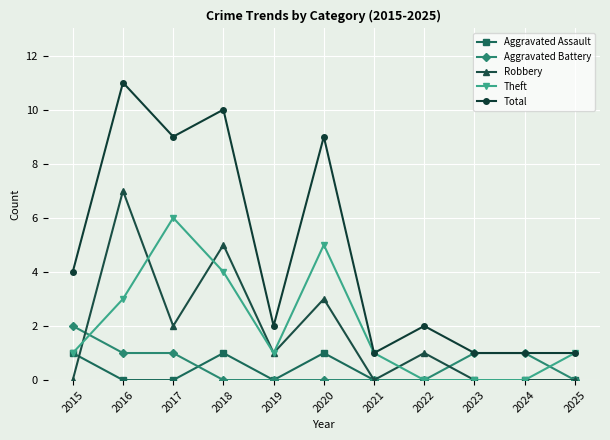

True or false: Total and Robbery cross at least once.

False